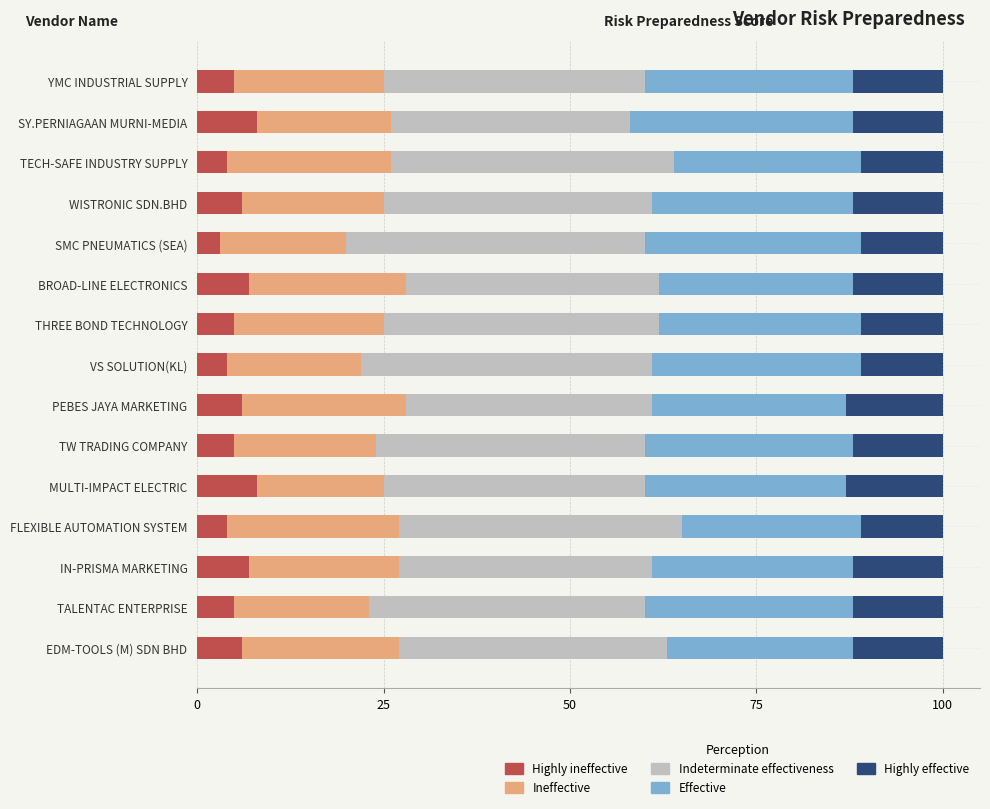

What is the total value across all series at WISTRONIC SDN.BHD?

100